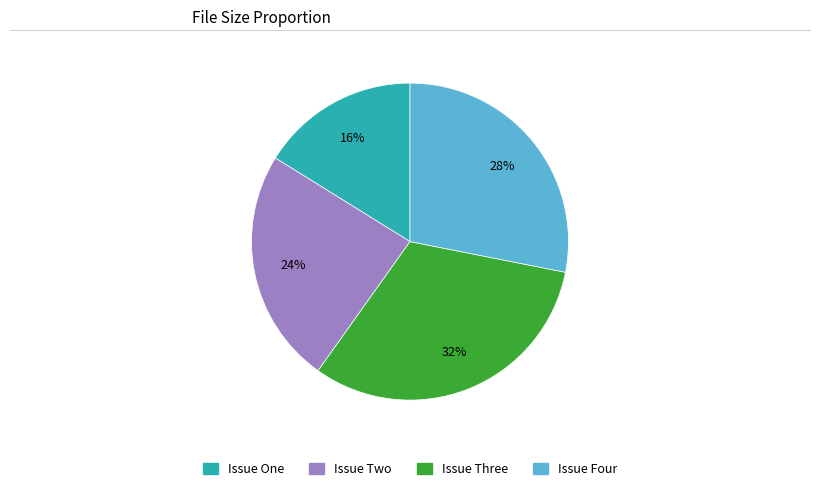

To the nearest percent, what is the difference between the largest and smallest slice percentages?

16%